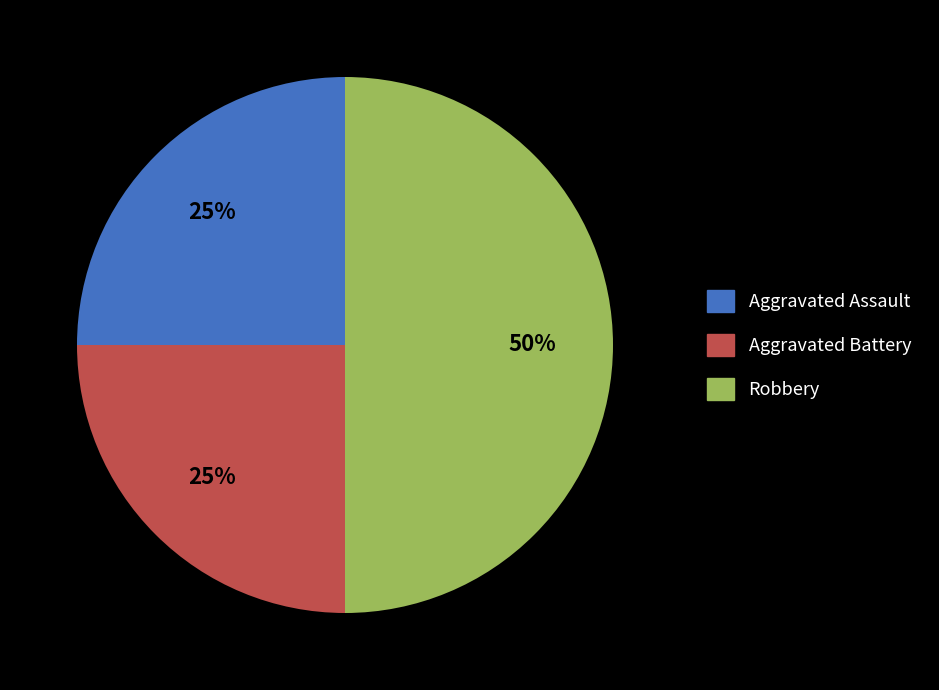

To the nearest percent, what portion does Robbery represent?

50%